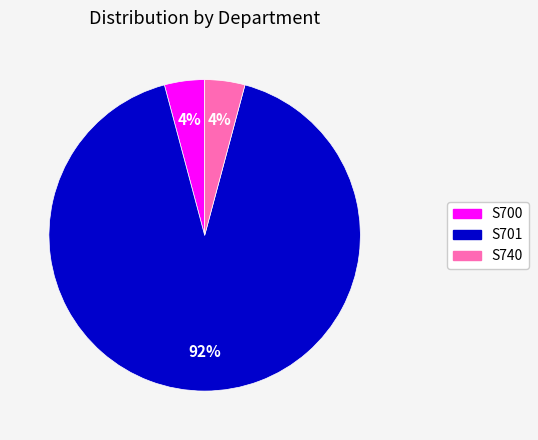

True or false: S700 accounts for 4% of the total.

True